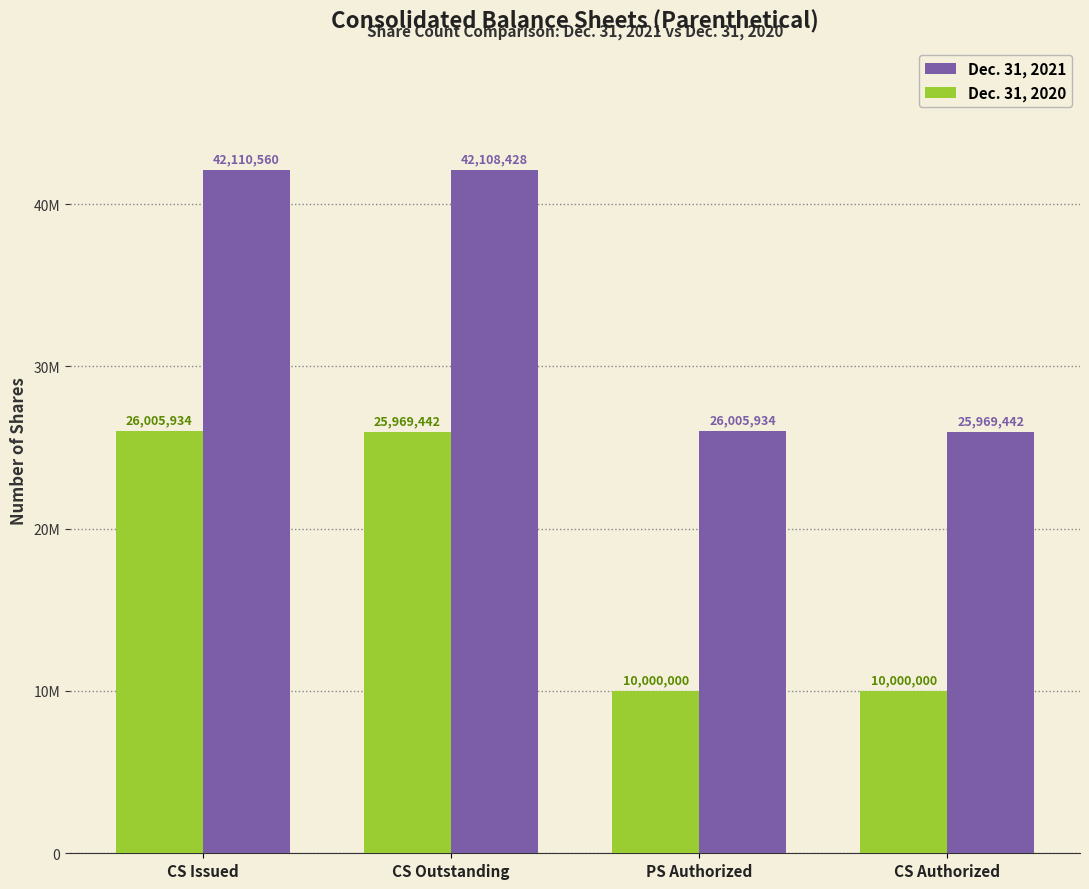

Between CS Outstanding and PS Authorized, which series saw the biggest shift?

Dec. 31, 2021